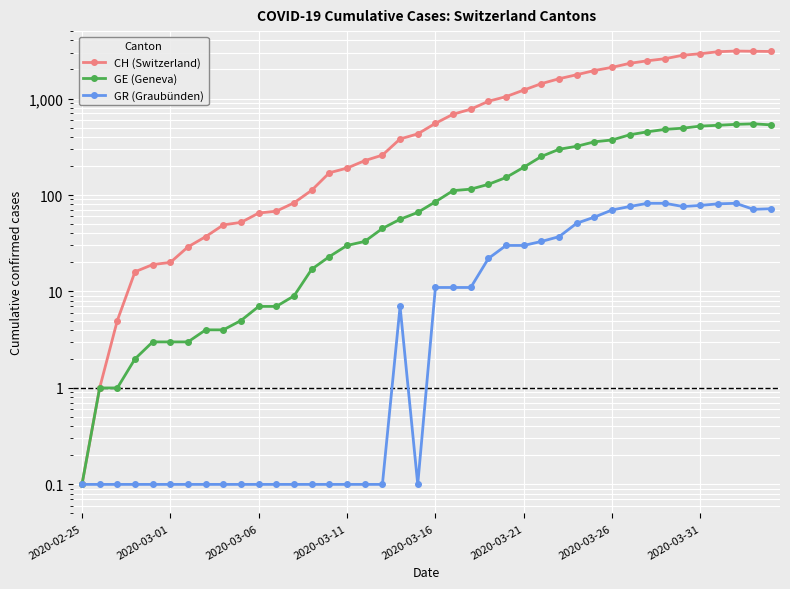

What is the difference between the maximum and minimum values in the GR (Graubünden) series?

81.9